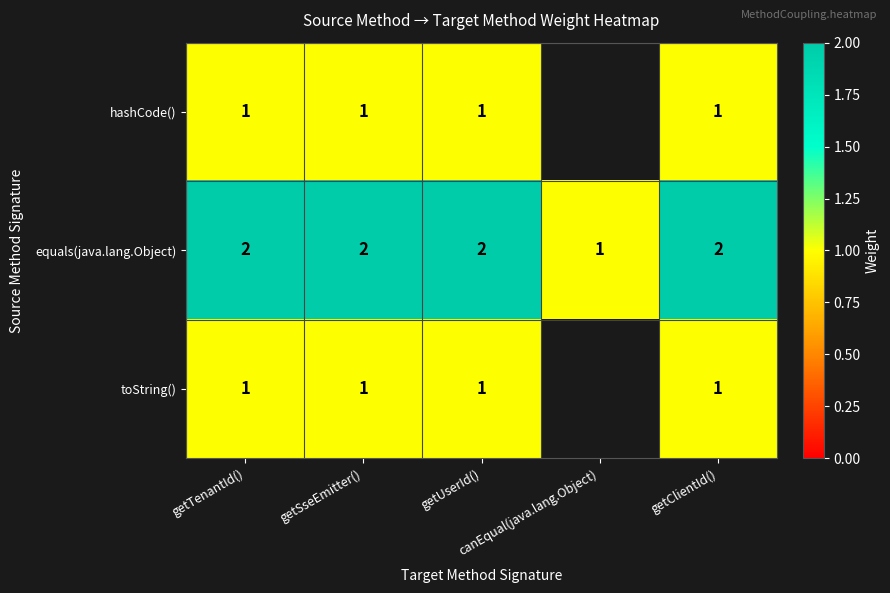

At getUserId(), list the series in order from largest to smallest.

equals(java.lang.Object), hashCode(), toString()